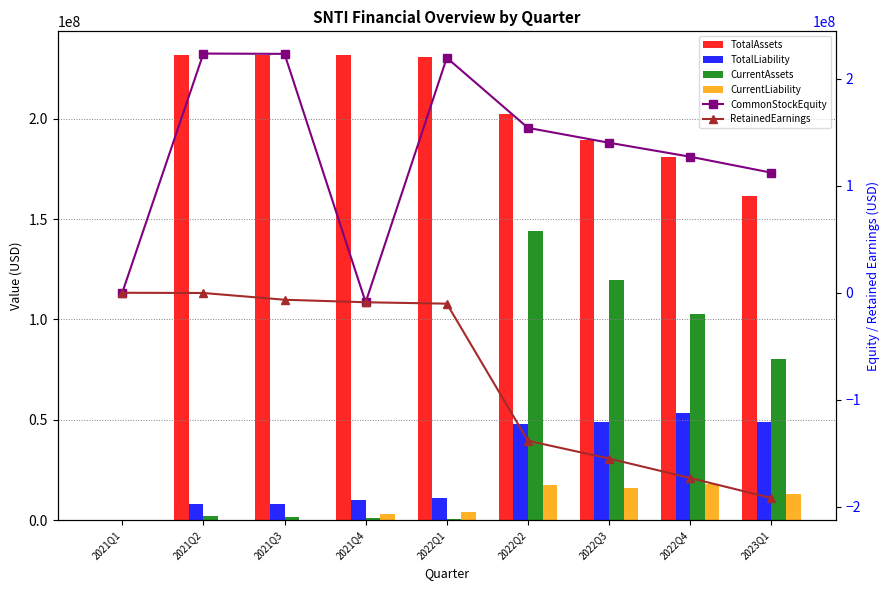

What is the difference between the second highest and minimum values in the CurrentLiability series?

17736975